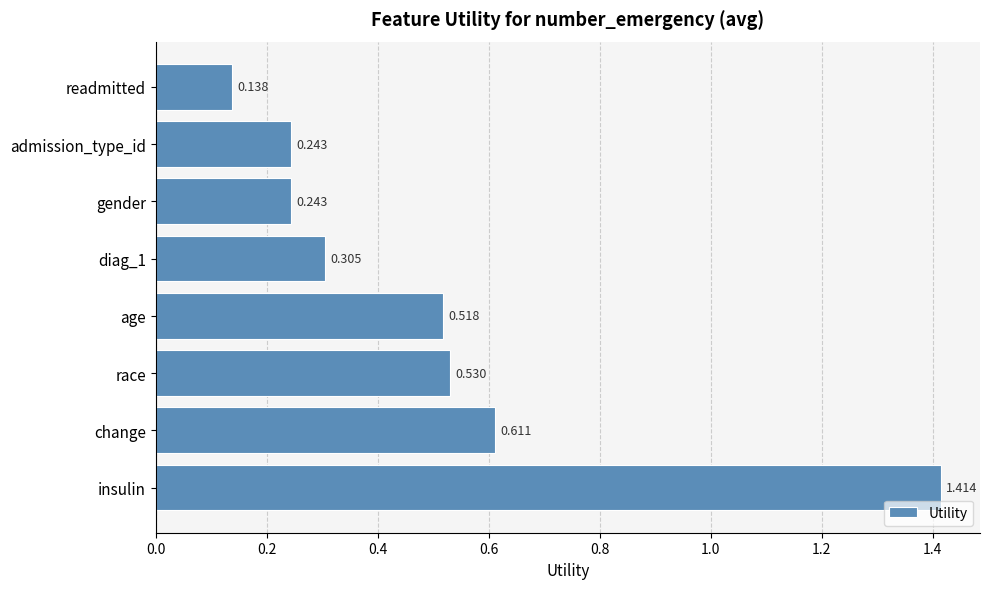

What is the difference between the maximum and minimum values?

1.3